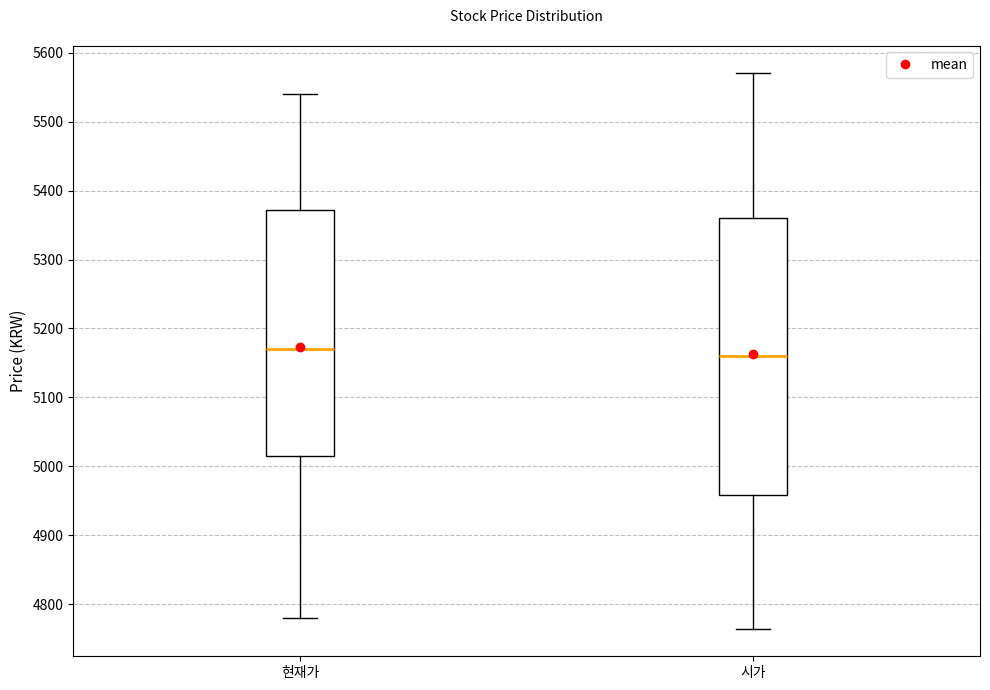

Comparing the boxes themselves (not the whiskers), which one is the tallest?

시가